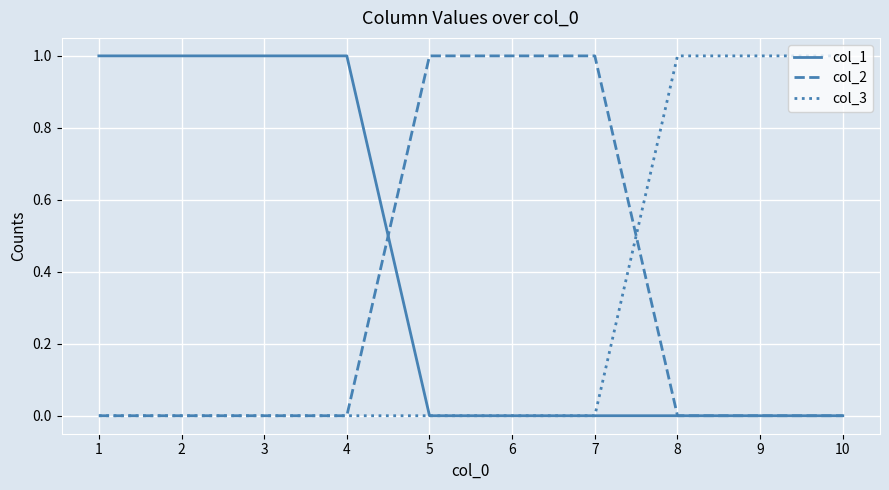

Is it true that col_1 equals -1 at 5?

False